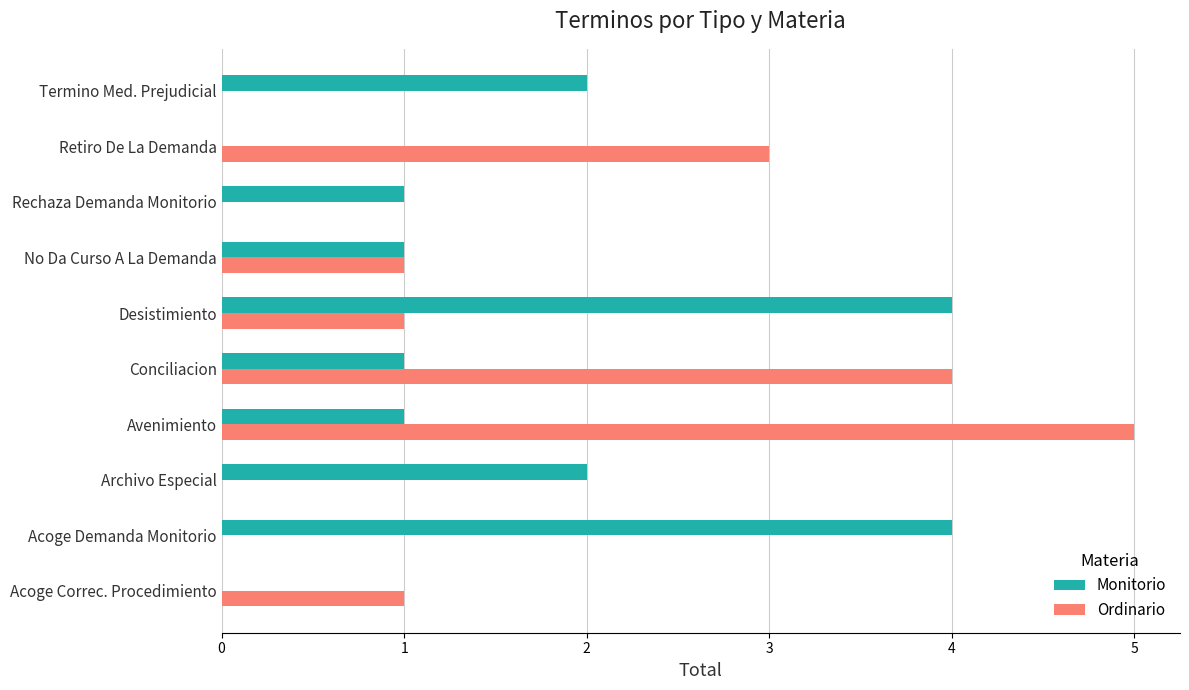

What is the highest value of the Monitorio series?

4